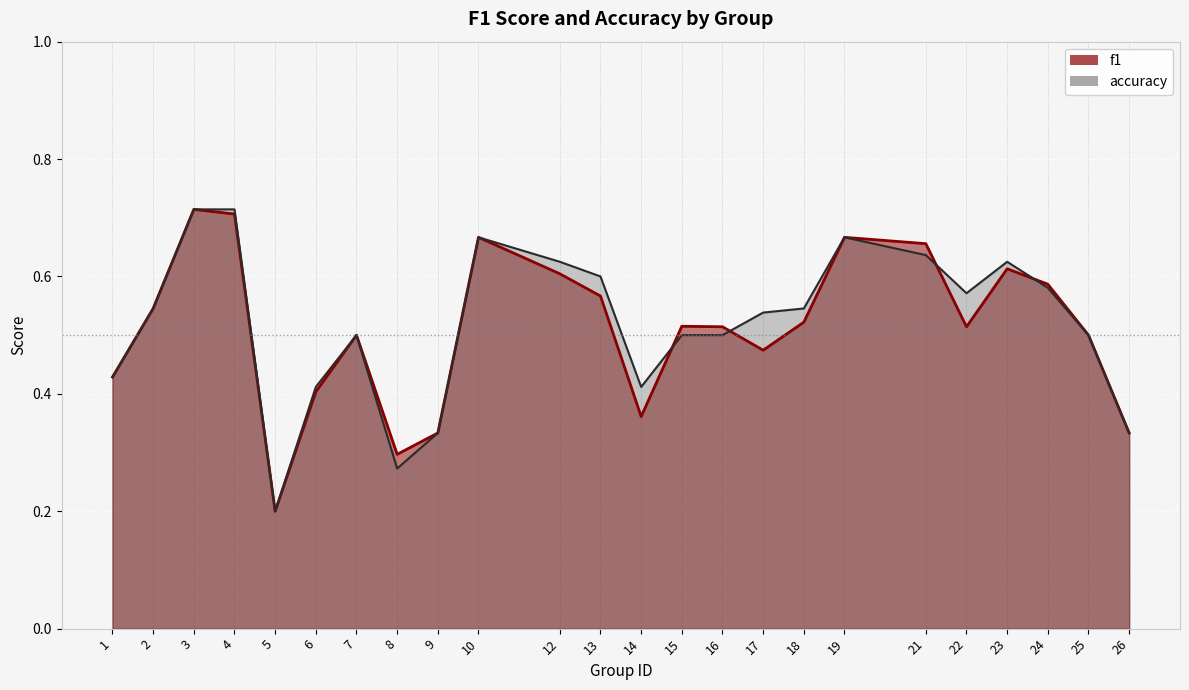

True or false: f1_line and accuracy_line cross at least once.

True